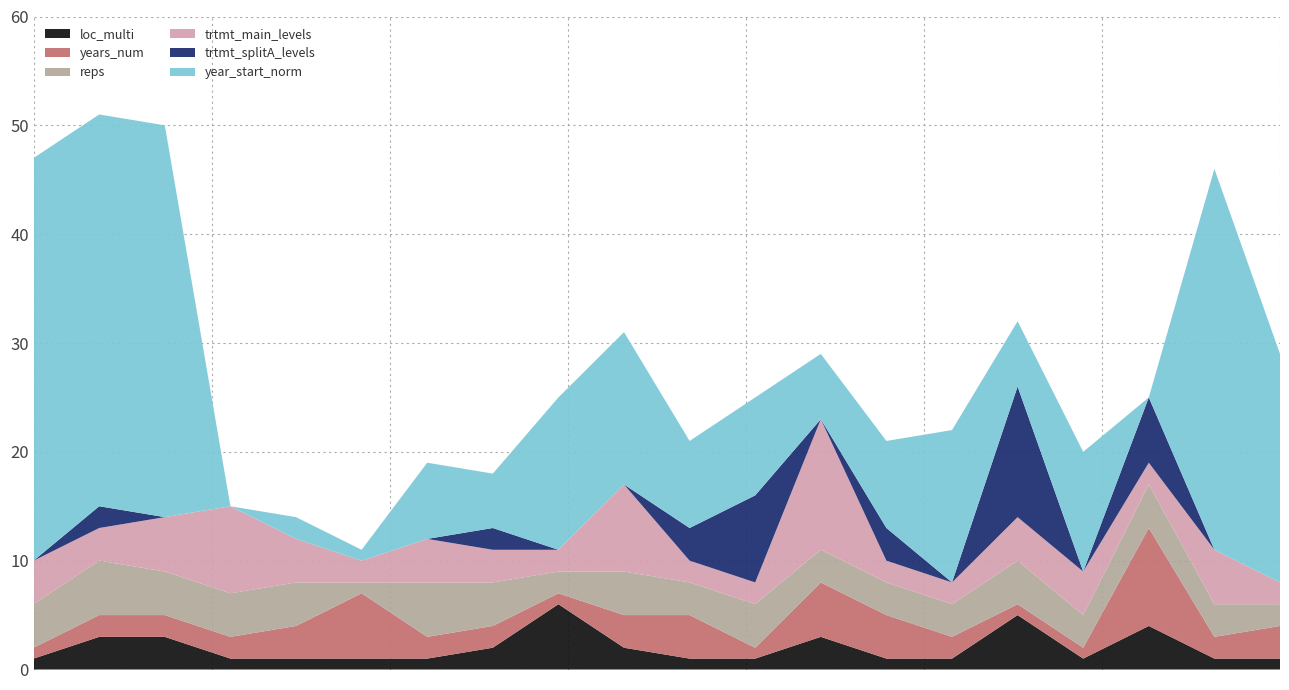

Reading left to right, list all the values displayed in this chart.

loc_multi: 4000=1	4001=3	4002=3	4003=1	4004=1	4005=1	4006=1	4007=2	4008=6	4009=2	4010=1	4011=1	4012=3	4013=1	4014=1	4015=5	4016=1	4017=4	4018=1	4019=1
years_num: 4000=1	4001=2	4002=2	4003=2	4004=3	4005=6	4006=2	4007=2	4008=1	4009=3	4010=4	4011=1	4012=5	4013=4	4014=2	4015=1	4016=1	4017=9	4018=2	4019=3
reps: 4000=4	4001=5	4002=4	4003=4	4004=4	4005=1	4006=5	4007=4	4008=2	4009=4	4010=3	4011=4	4012=3	4013=3	4014=3	4015=4	4016=3	4017=4	4018=3	4019=2
trtmt_main_levels: 4000=4	4001=3	4002=5	4003=8	4004=4	4005=2	4006=4	4007=3	4008=2	4009=8	4010=2	4011=2	4012=12	4013=2	4014=2	4015=4	4016=4	4017=2	4018=5	4019=2
trtmt_splitA_levels: 4000=0	4001=2	4002=0	4003=0	4004=0	4005=0	4006=0	4007=2	4008=0	4009=0	4010=3	4011=8	4012=0	4013=3	4014=0	4015=12	4016=0	4017=6	4018=0	4019=0
year_start_norm: 4000=37	4001=36	4002=36	4003=0	4004=2	4005=1	4006=7	4007=5	4008=14	4009=14	4010=8	4011=9	4012=6	4013=8	4014=14	4015=6	4016=11	4017=0	4018=35	4019=21